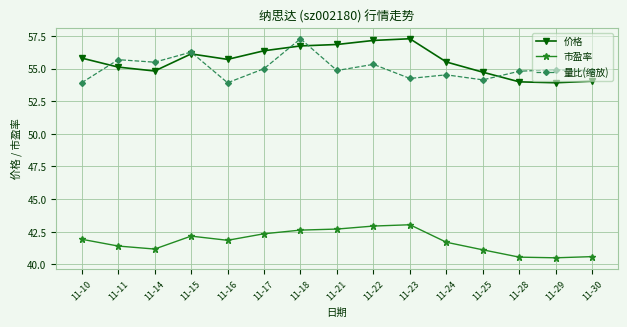

What is the difference between the 量比(缩放) values at 11-25 and 11-10?

0.2